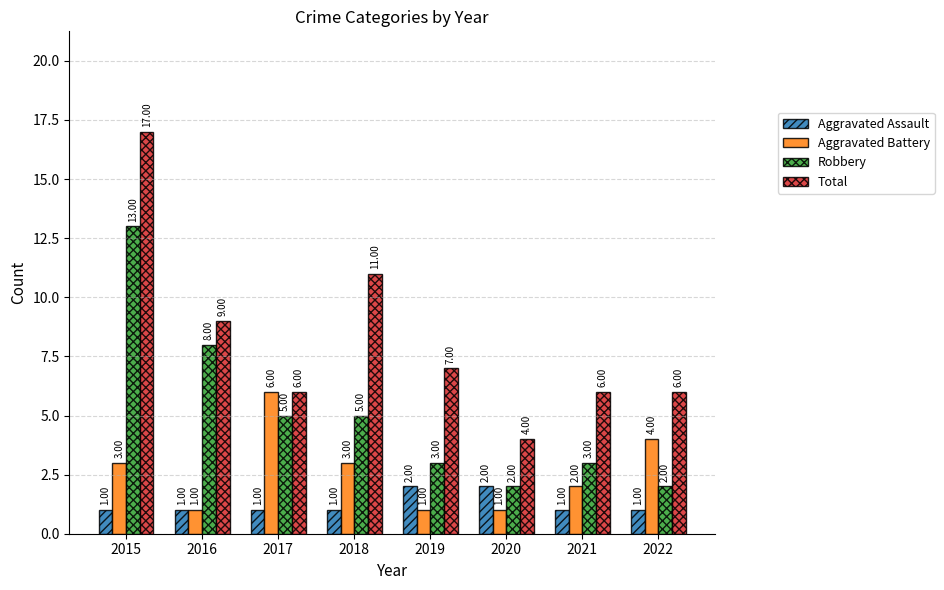

What are all the series names shown in the legend?

Aggravated Assault, Aggravated Battery, Robbery, Total